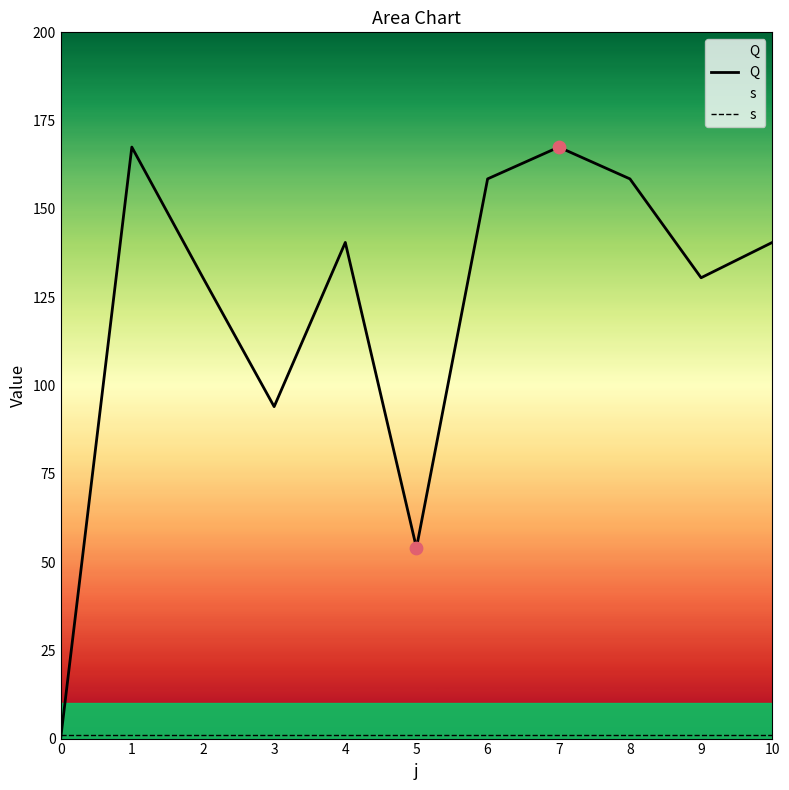

Is the value of s at 10 greater than the value of Q at 6?

No